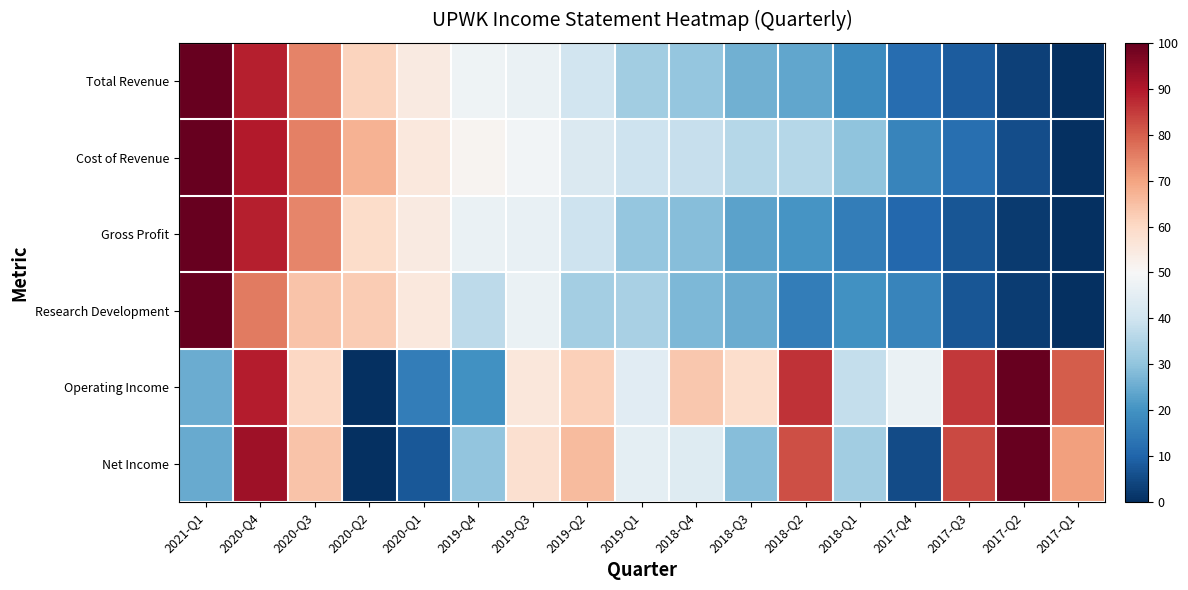

Count the number of categories in the chart.

17